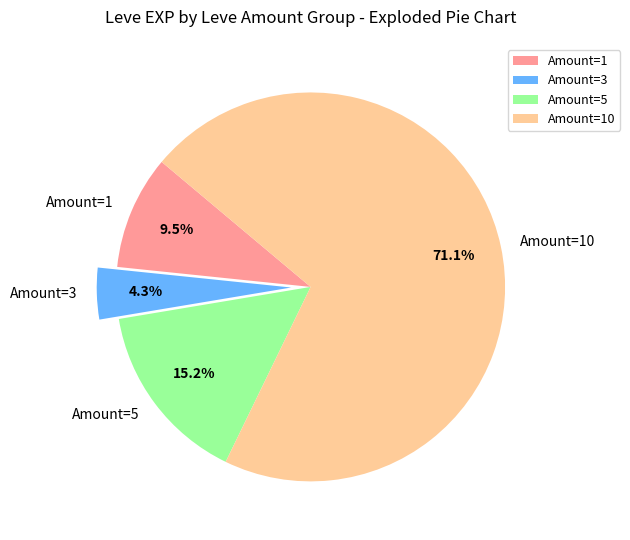

Is there a majority slice in this chart?

Yes